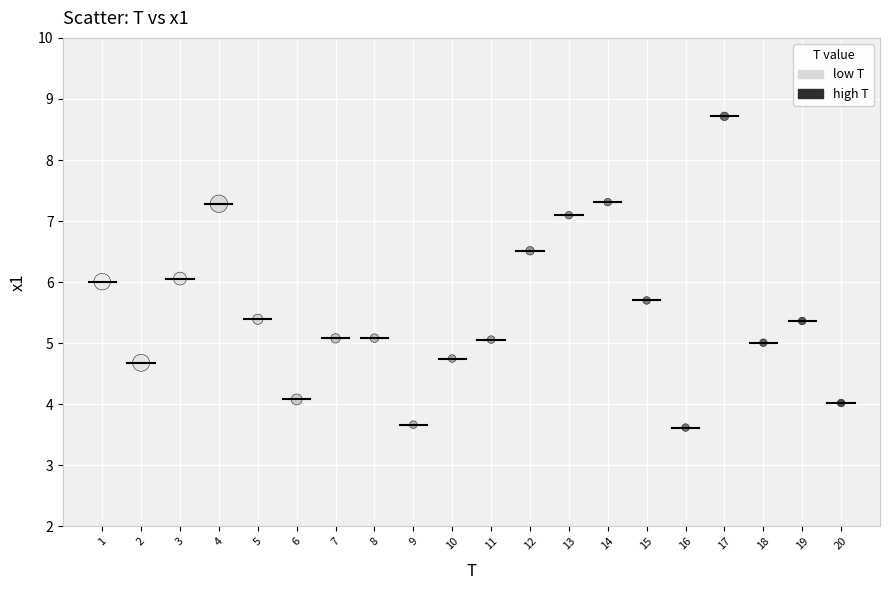

What is the range of Y values (max minus min)?

5.1